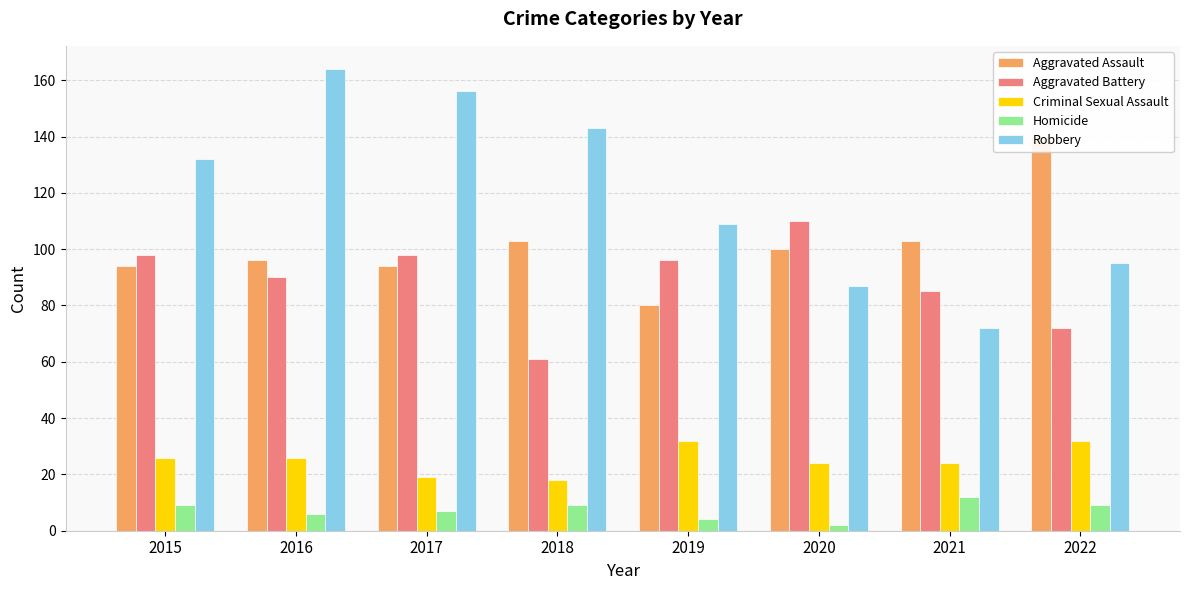

List the series in order of their peak value, highest first.

Robbery, Aggravated Assault, Aggravated Battery, Criminal Sexual Assault, Homicide